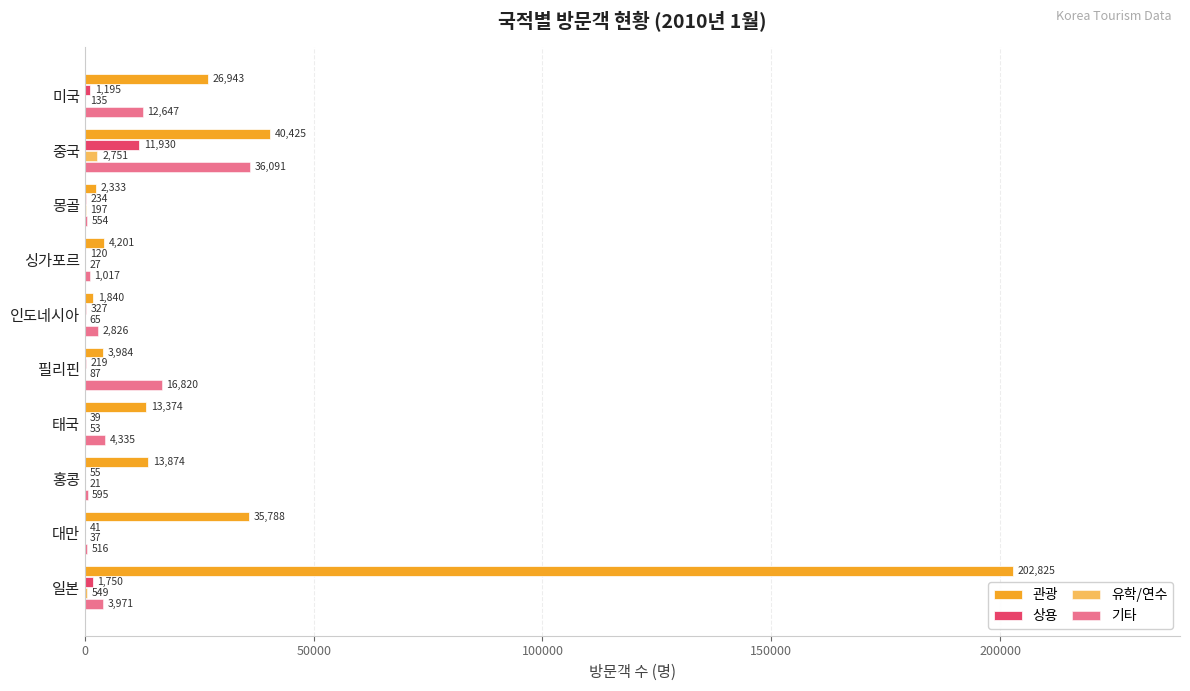

What is the average value of the 유학/연수 series?

392